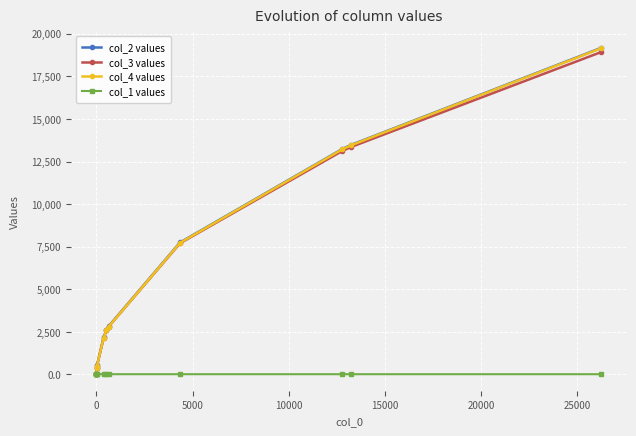

Reading left to right, what are all the values shown in this chart?

col_2 values: 22.0	28.0	31.0	374.0	533.0	2174.0	2612.0	2818.0	7745.0	13232.0	13473.0	19179.0
col_3 values: 19.0	15.0	18.0	356.0	515.0	2154.0	2592.0	2798.0	7697.0	13115.0	13351.0	18932.0
col_4 values: 0.0	6.0	9.0	352.0	511.0	2152.0	2590.0	2796.0	7723.0	13210.0	13451.0	19157.0
col_1 values: 21.8	20.8	14.2	14.0	12.7	12.7	12.7	11.0	10.8	10.7	10.6	10.4